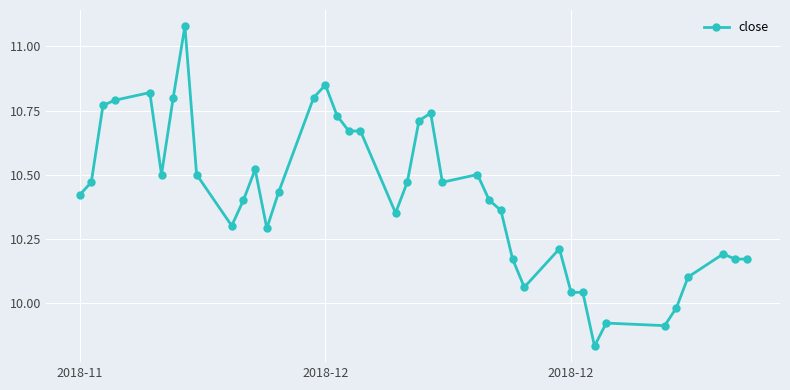

Count the number of categories in the chart.

40